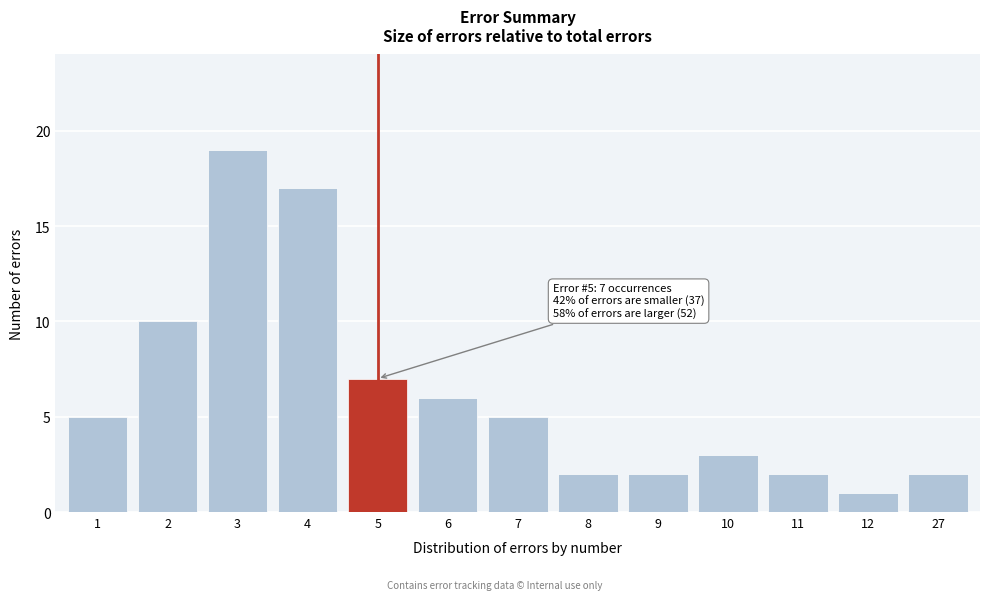

Reading left to right, list all the values displayed in this chart.

1=5	2=10	3=19	4=17	5=7	6=6	7=5	8=2	9=2	10=3	11=2	12=1	27=2